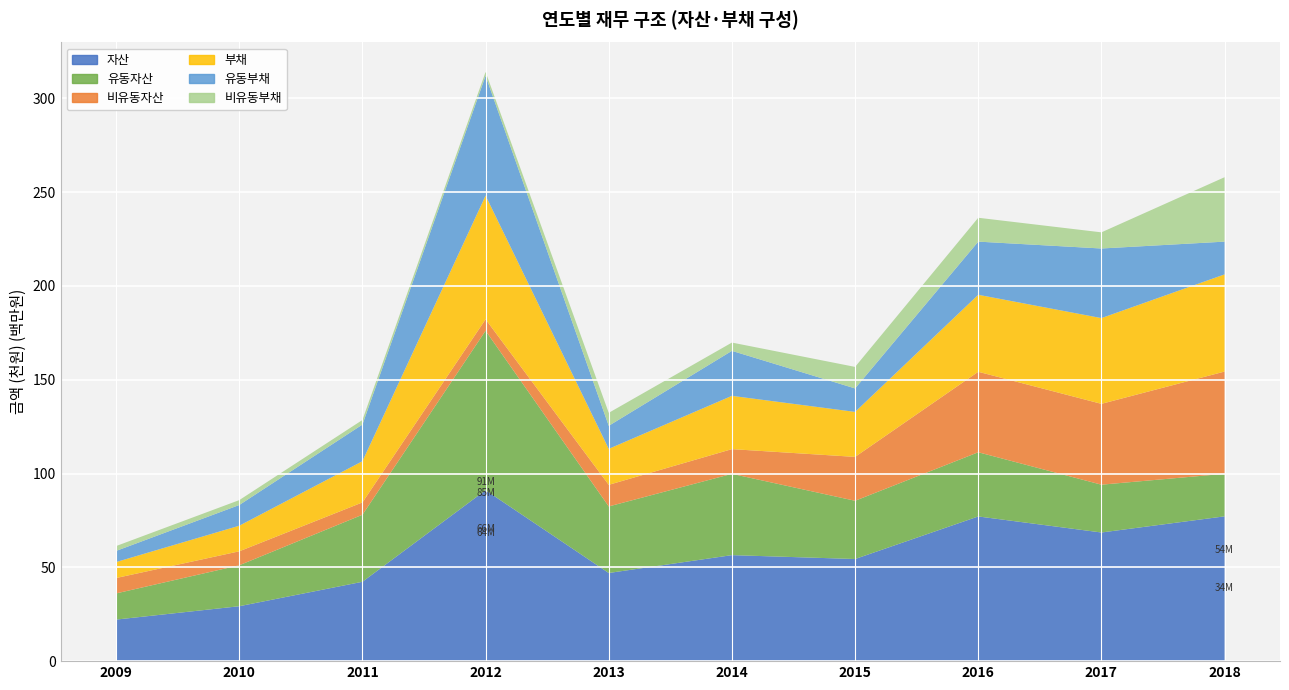

Reading right to left, extract all data points from this chart.

자산: 77177119	68569950	77118320	54433236	56502541	46987539	91097389	42296793	29270407	22148619
유동자산: 22677733	25481658	34219678	31040525	43328934	35465796	85008520	35733420	21826418	13945853
비유동자산: 54499386	43088292	42898642	23392711	13173608	11521743	6088869	6563374	7443989	8202766
부채: 51790298	45705162	41041742	23981816	28396268	19187204	65921381	21969393	13640560	8519033
유동부채: 17456105	37097671	28323358	12508193	23984595	12278827	63903085	19534404	11032459	5930794
비유동부채: 34334193	8607491	12718384	11473623	4411674	6908376	2018296	2434989	2608102	2588240